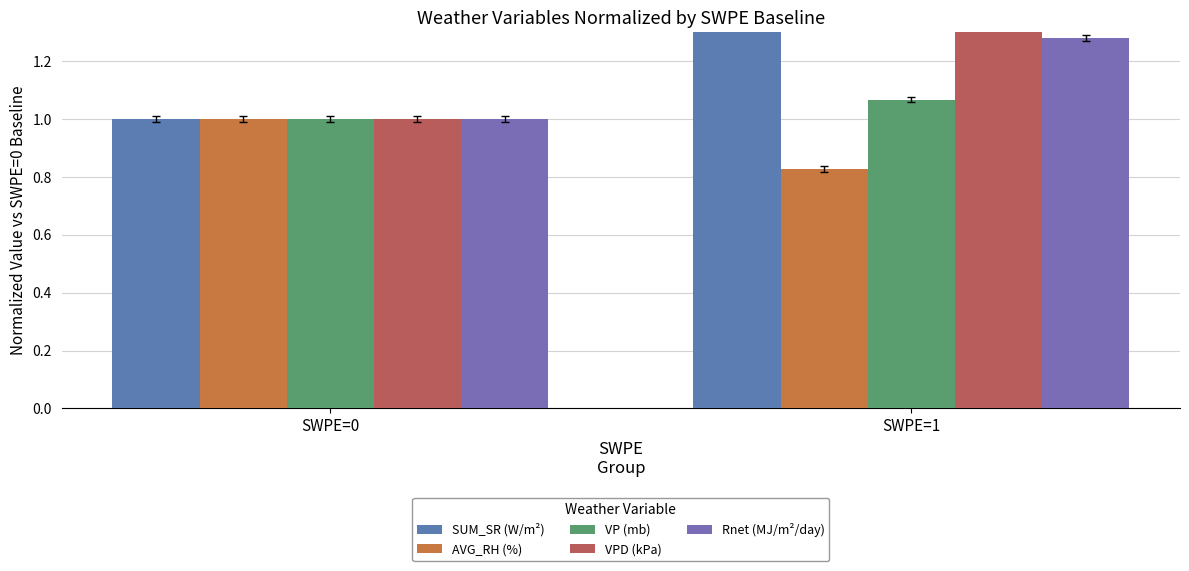

Count the number of categories in the chart.

2